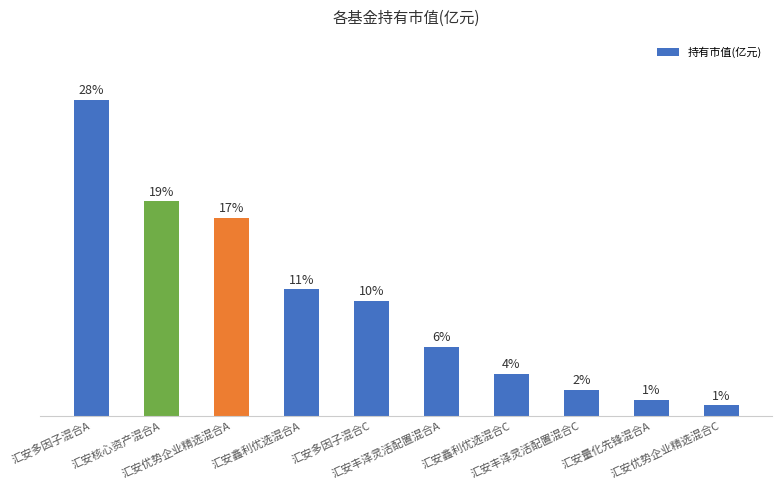

Does the chart contain stacked bars?

No